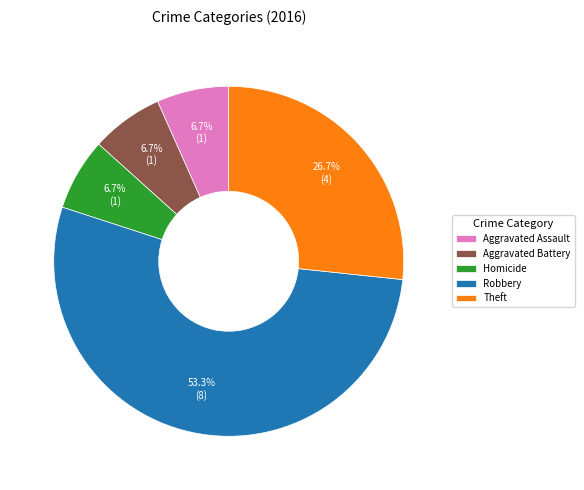

To the nearest percent, what is the difference between the largest and smallest slice percentages?

47%